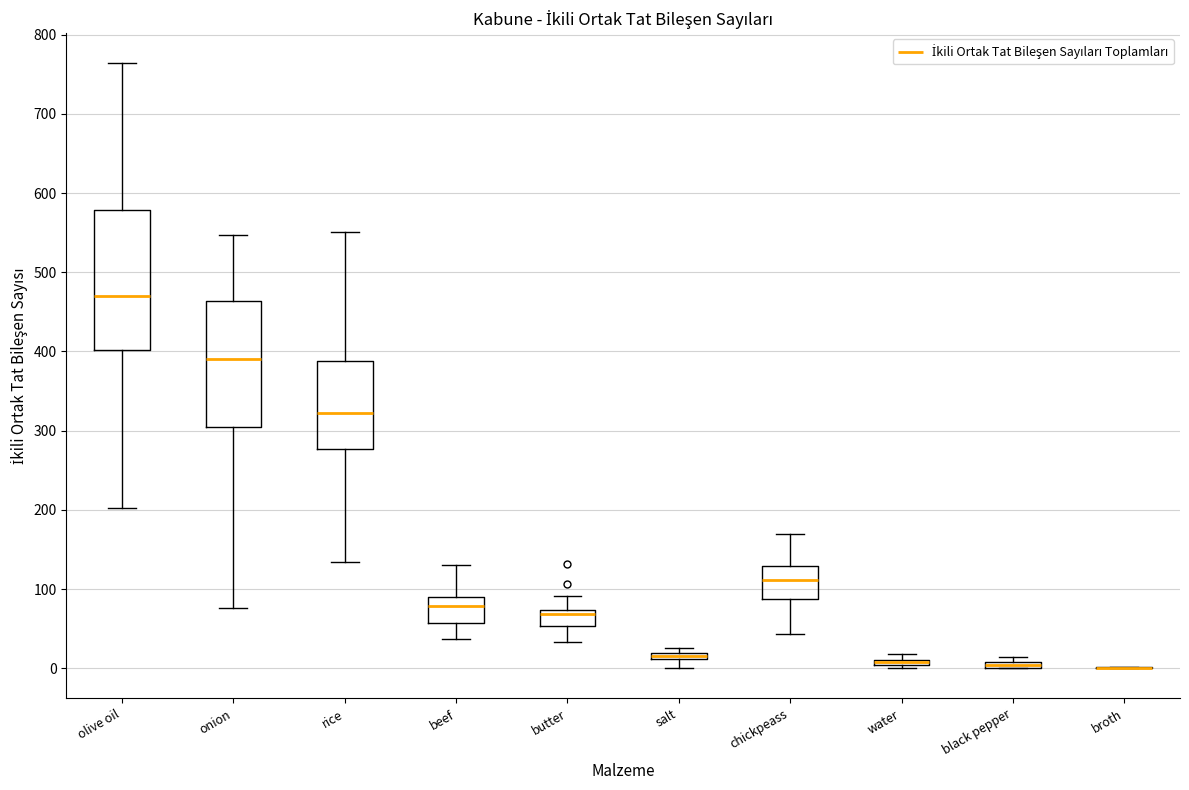

Where does the median line of the box for onion sit on the y-axis? The values are not printed on the chart, so give them approximately, as read against the axis.

390